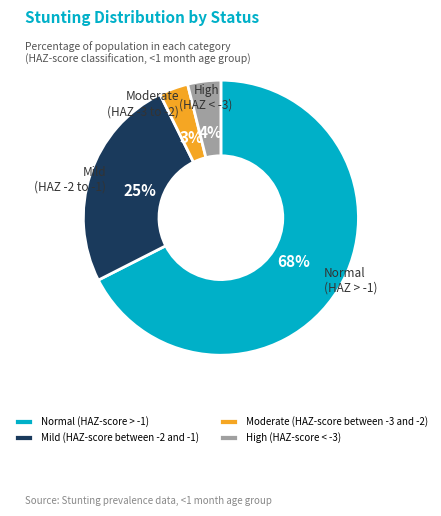

Is the sum of Mild (HAZ-score between -2 and -1) and Moderate (HAZ-score between -3 and -2) greater than half?

No